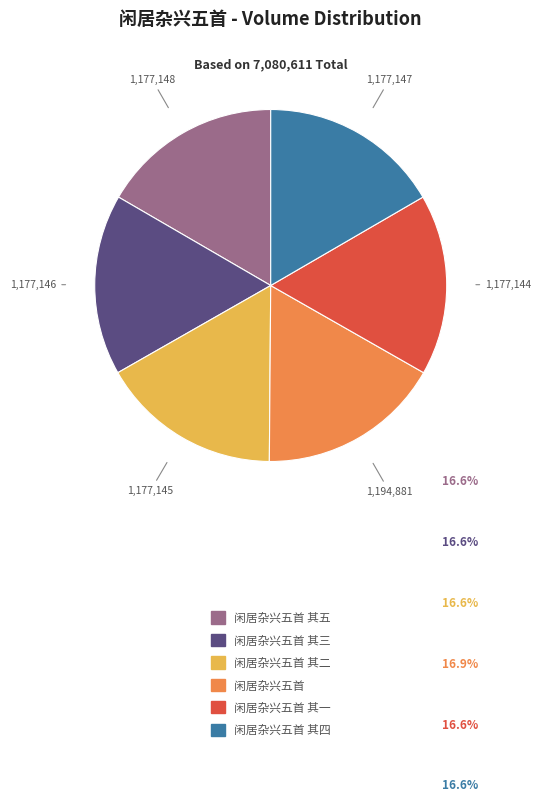

Do 闲居杂兴五首 and 闲居杂兴五首 其三 together represent more than half of the pie?

No